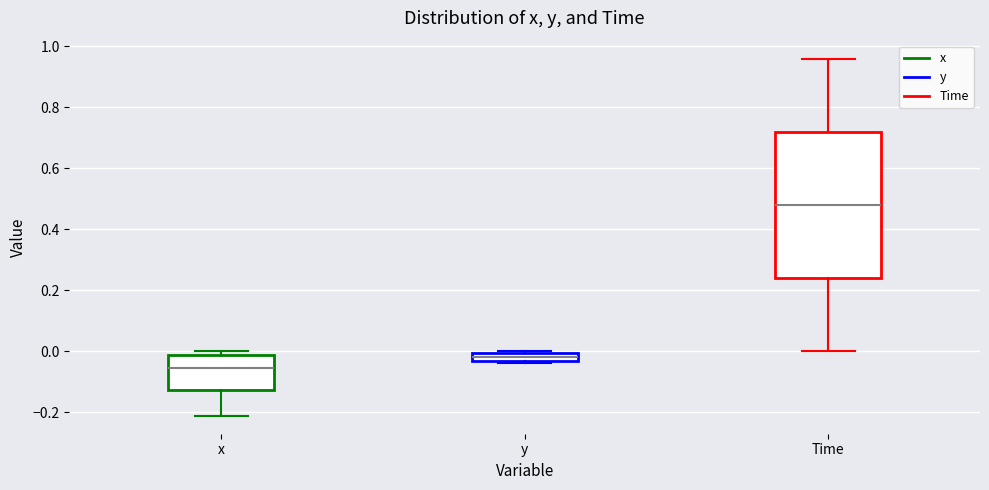

Which box's median line is the lowest?

x